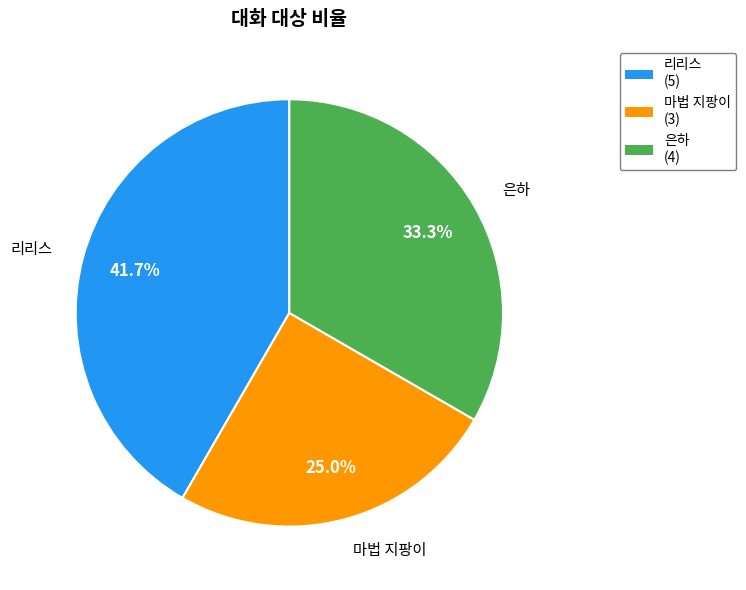

Which slice is the smallest?

마법 지팡이